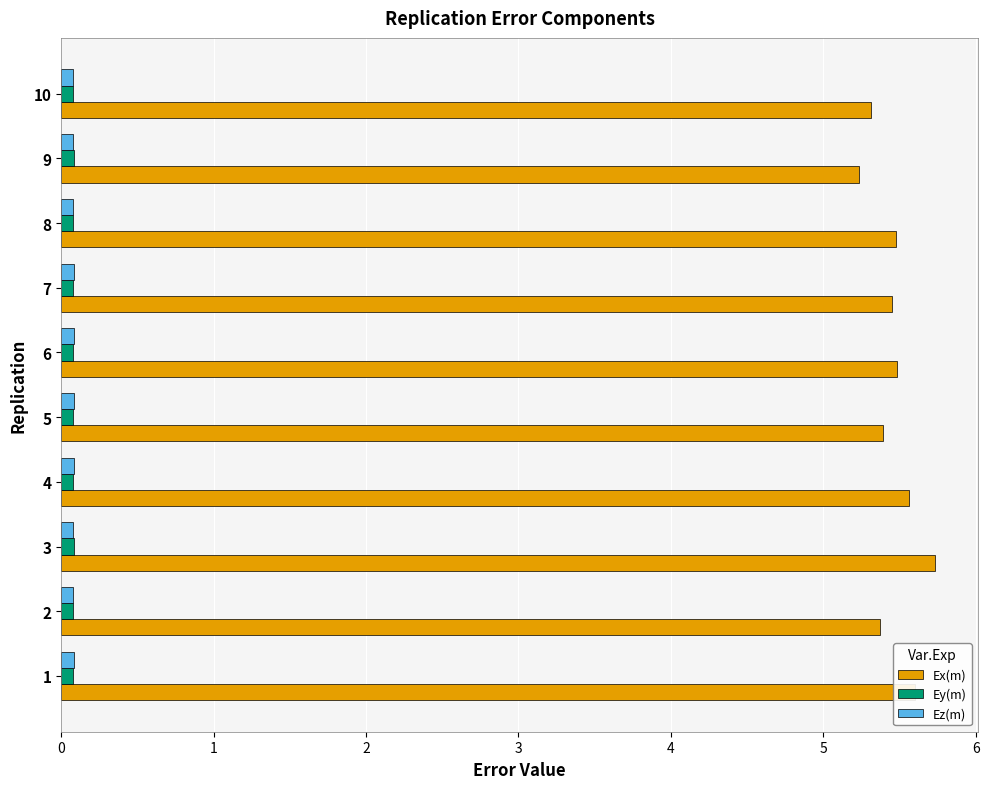

How many categories are shown in the chart?

10